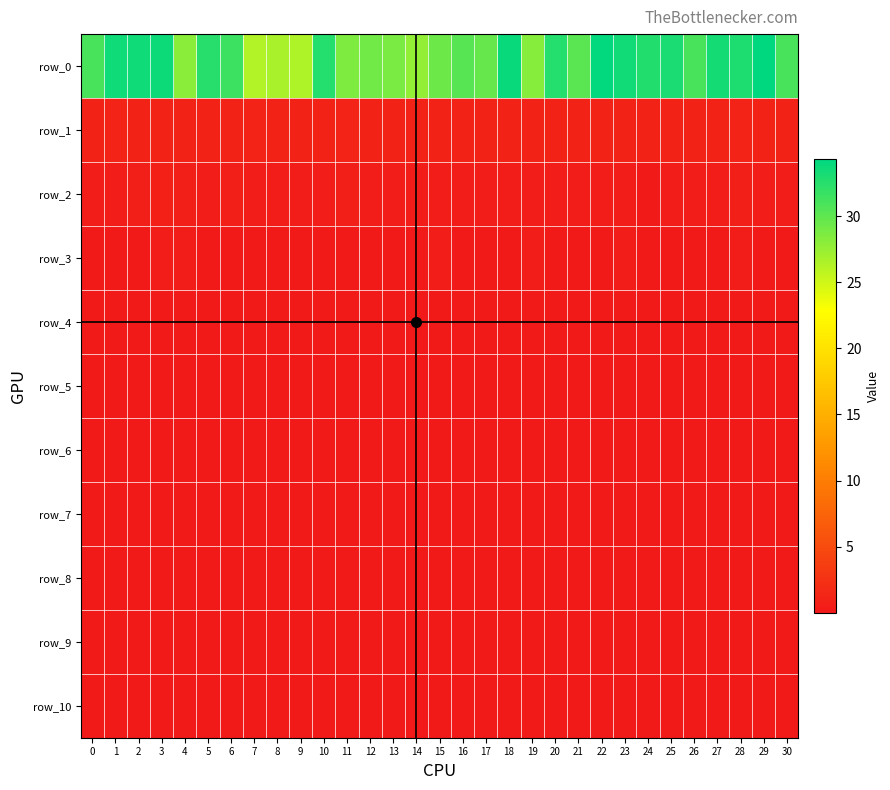

At how many categories does at least one series exceed 17?

31